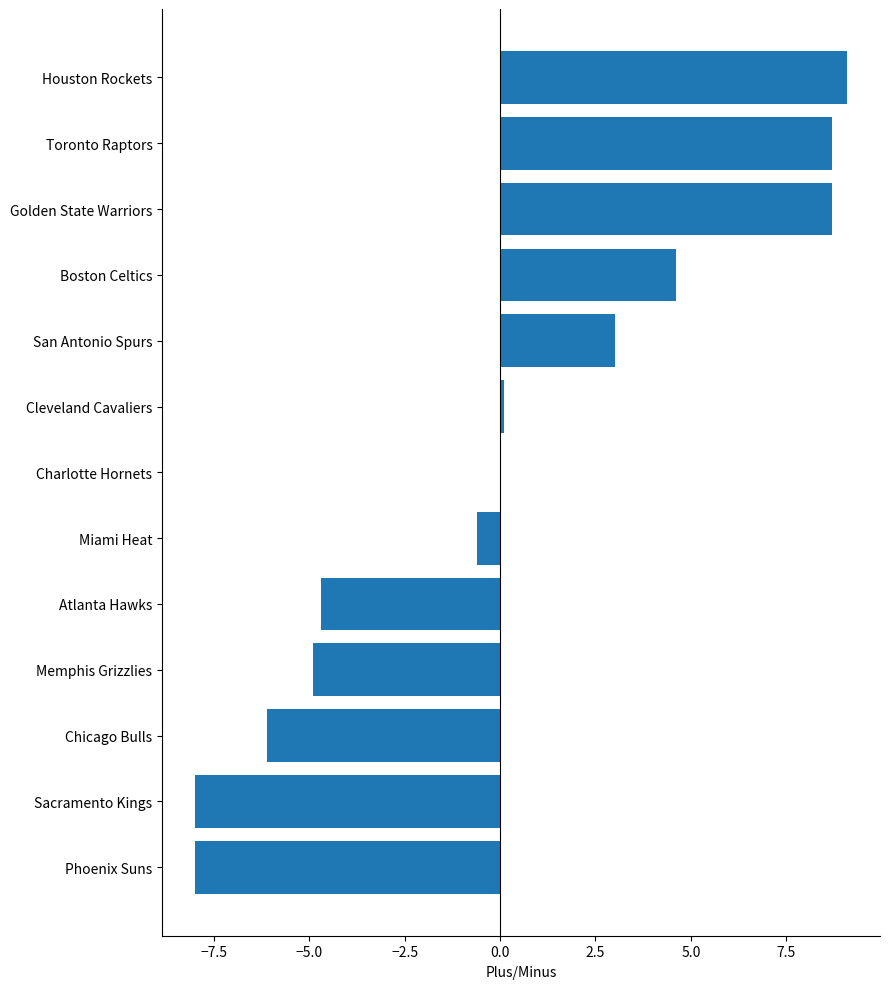

True or false: the data shows 3.5 at Toronto Raptors.

False